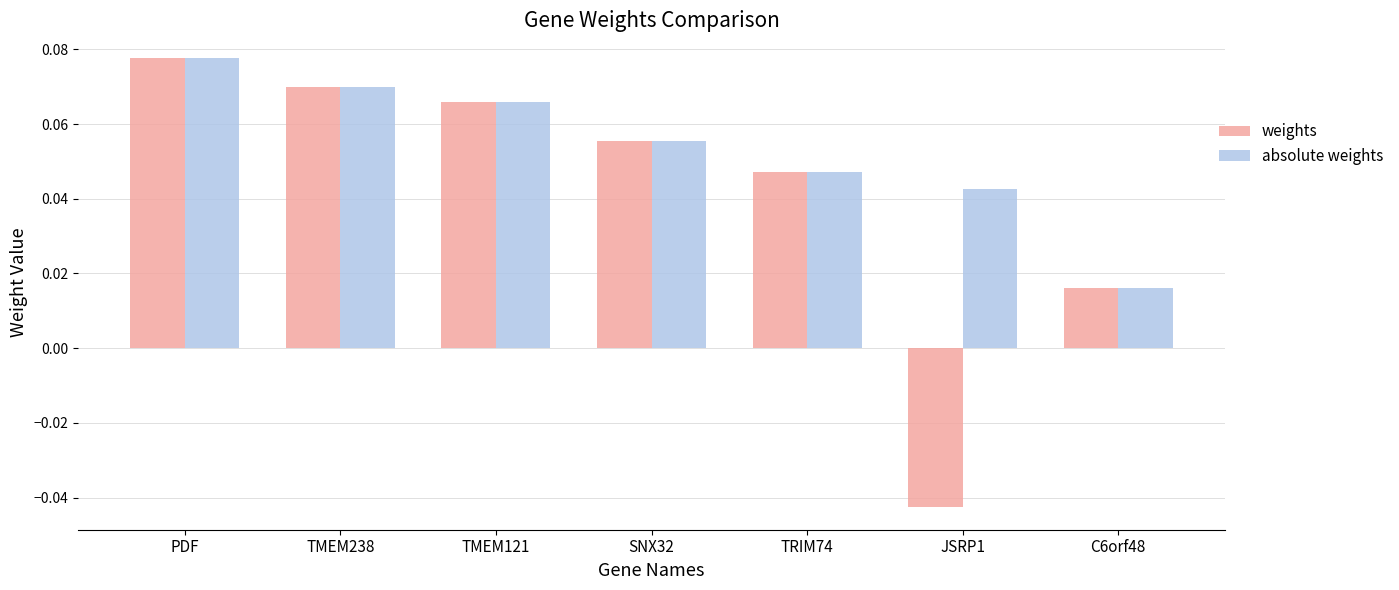

Which category has the lowest value in the weights series?

JSRP1